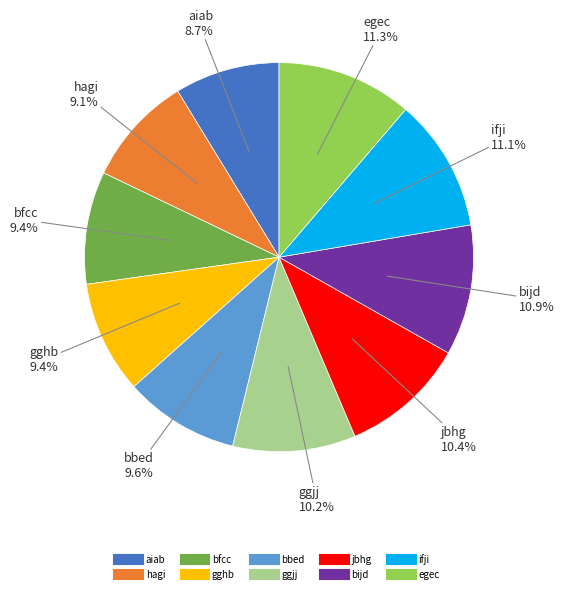

What is the ratio of the value at bfcc to the value at bijd?

0.9